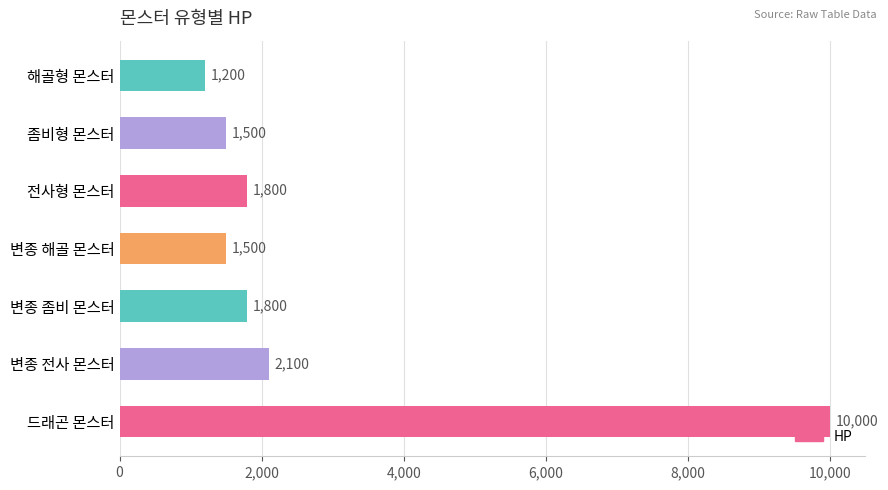

Where is the data nearest to the value 5600?

변종 전사 몬스터